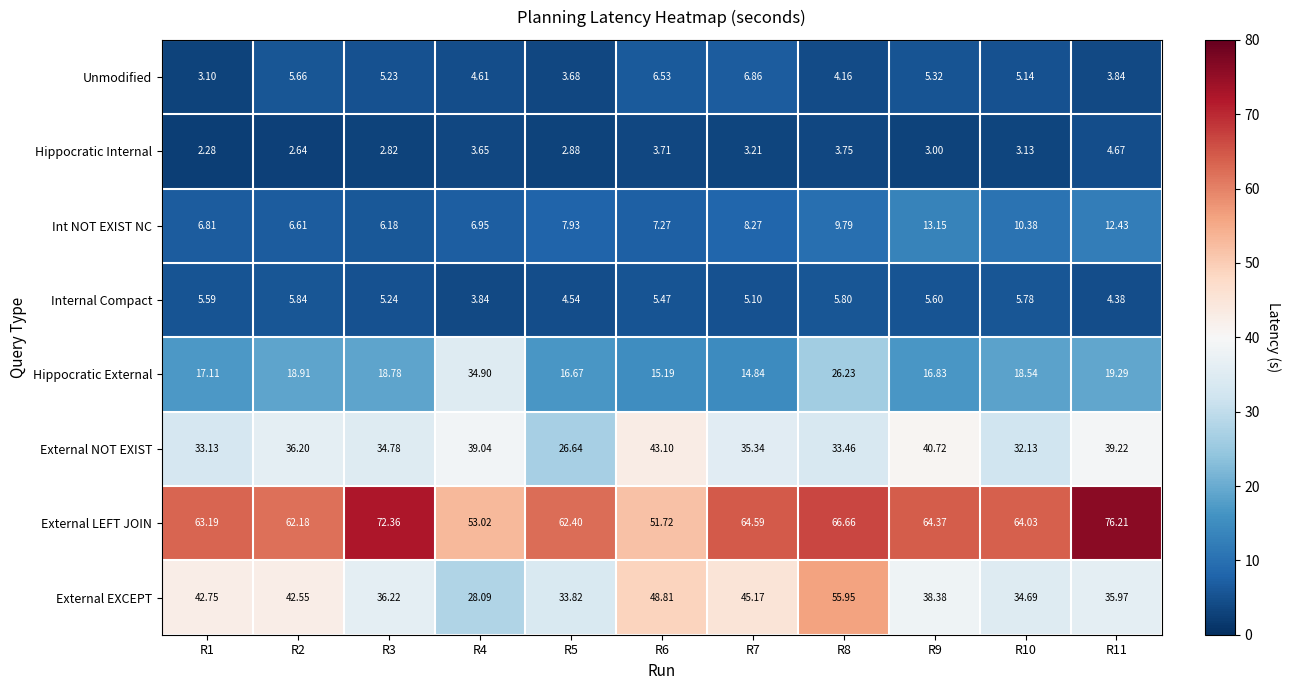

Between R4 and R7, which series saw the biggest shift?

Hippocratic External